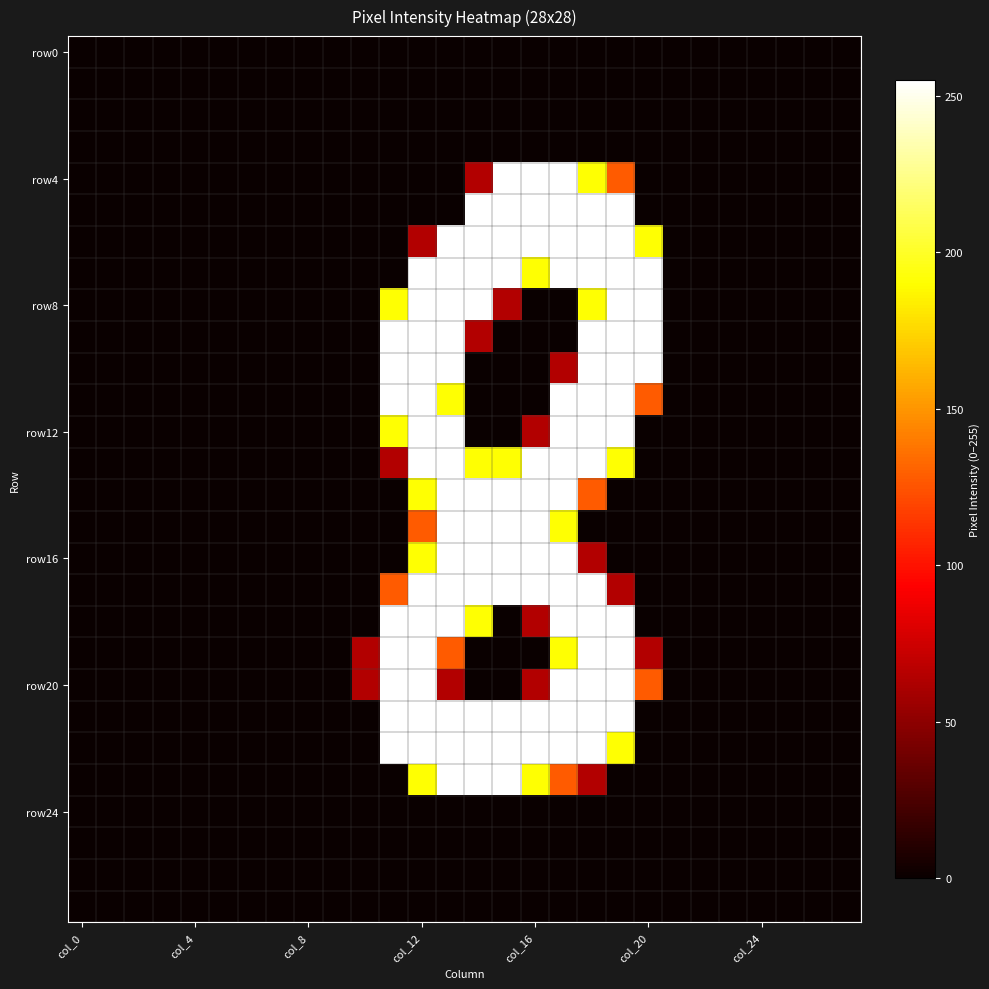

At which category is the sum across all series the highest?

13